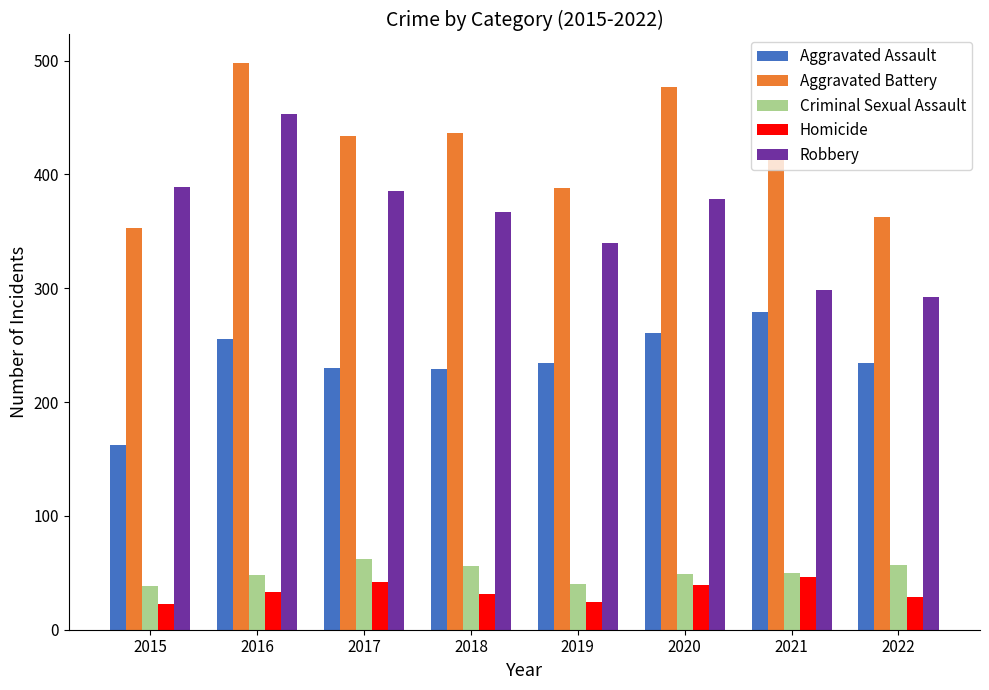

Where does the Aggravated Battery series first go above 434?

2016